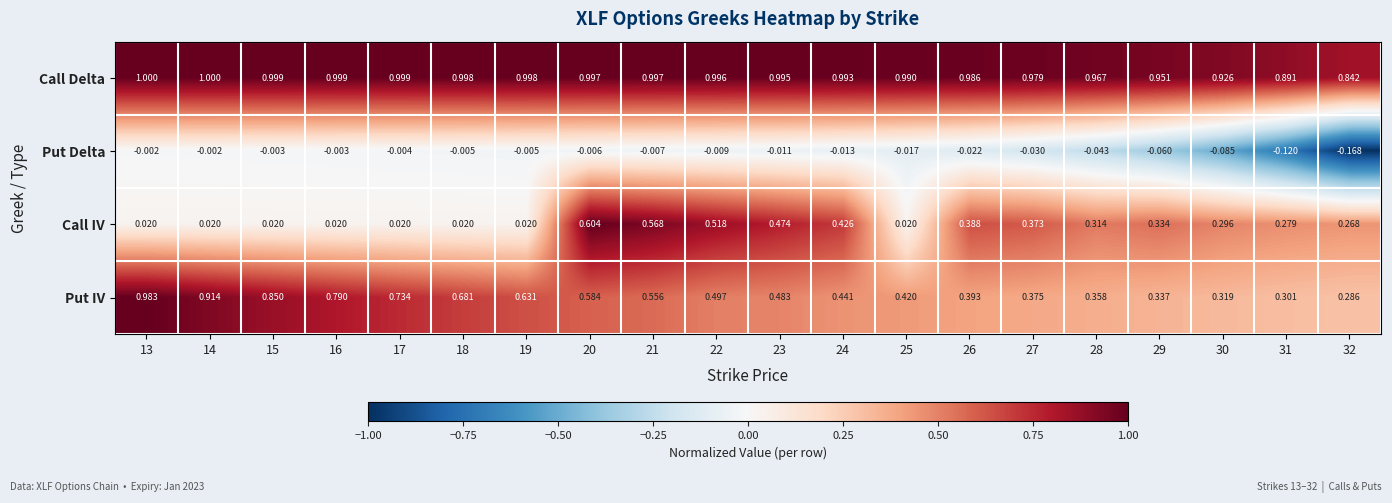

Rank the series at 25 from highest to lowest value.

Call Delta, Put IV, Call IV, Put Delta